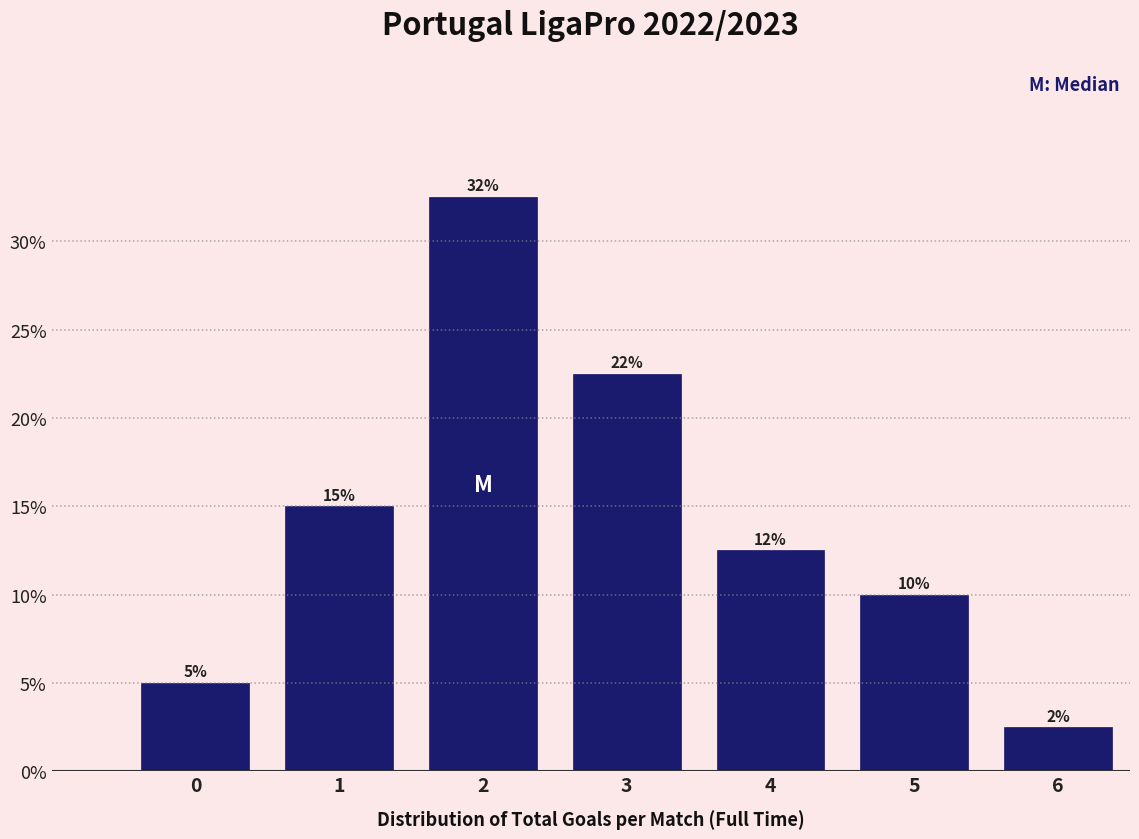

Does the chart contain any negative values?

No